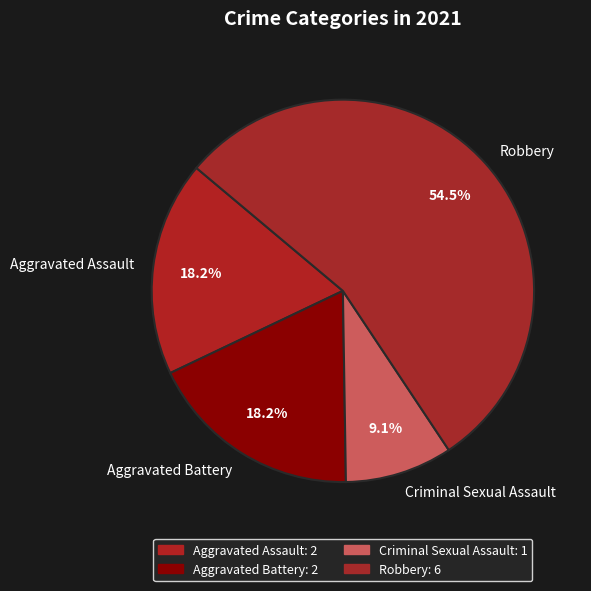

Which category has the biggest portion of the pie?

Robbery